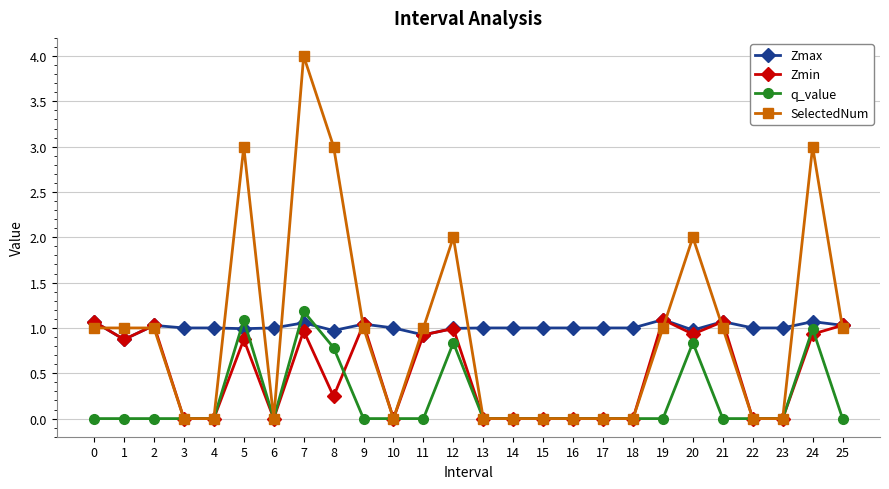

Which series has the largest total across all categories?

Zmax